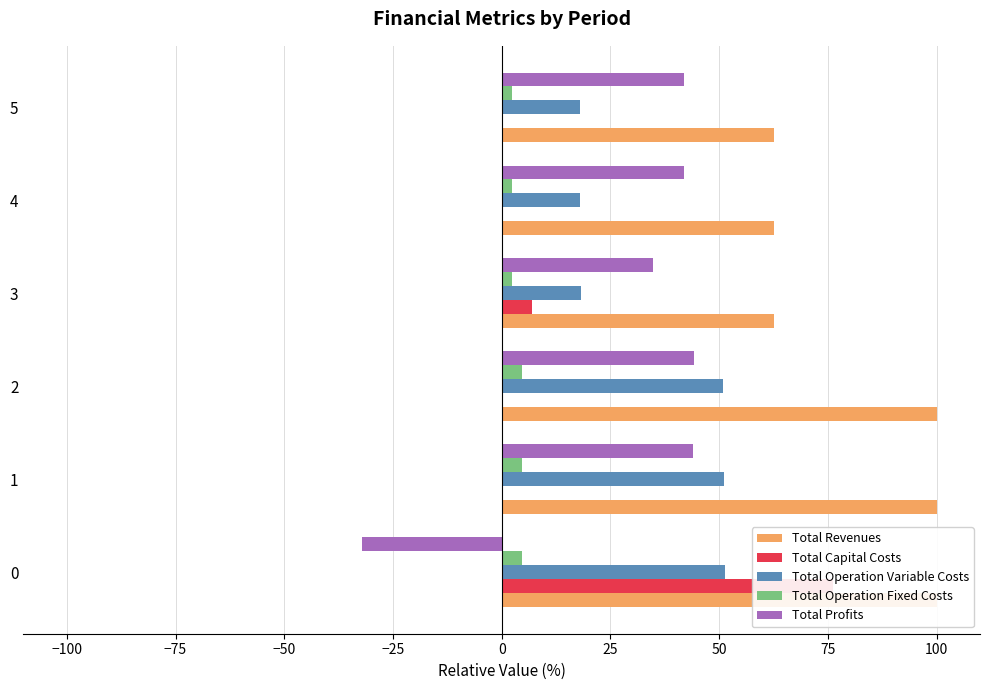

How many groups of bars are there?

6